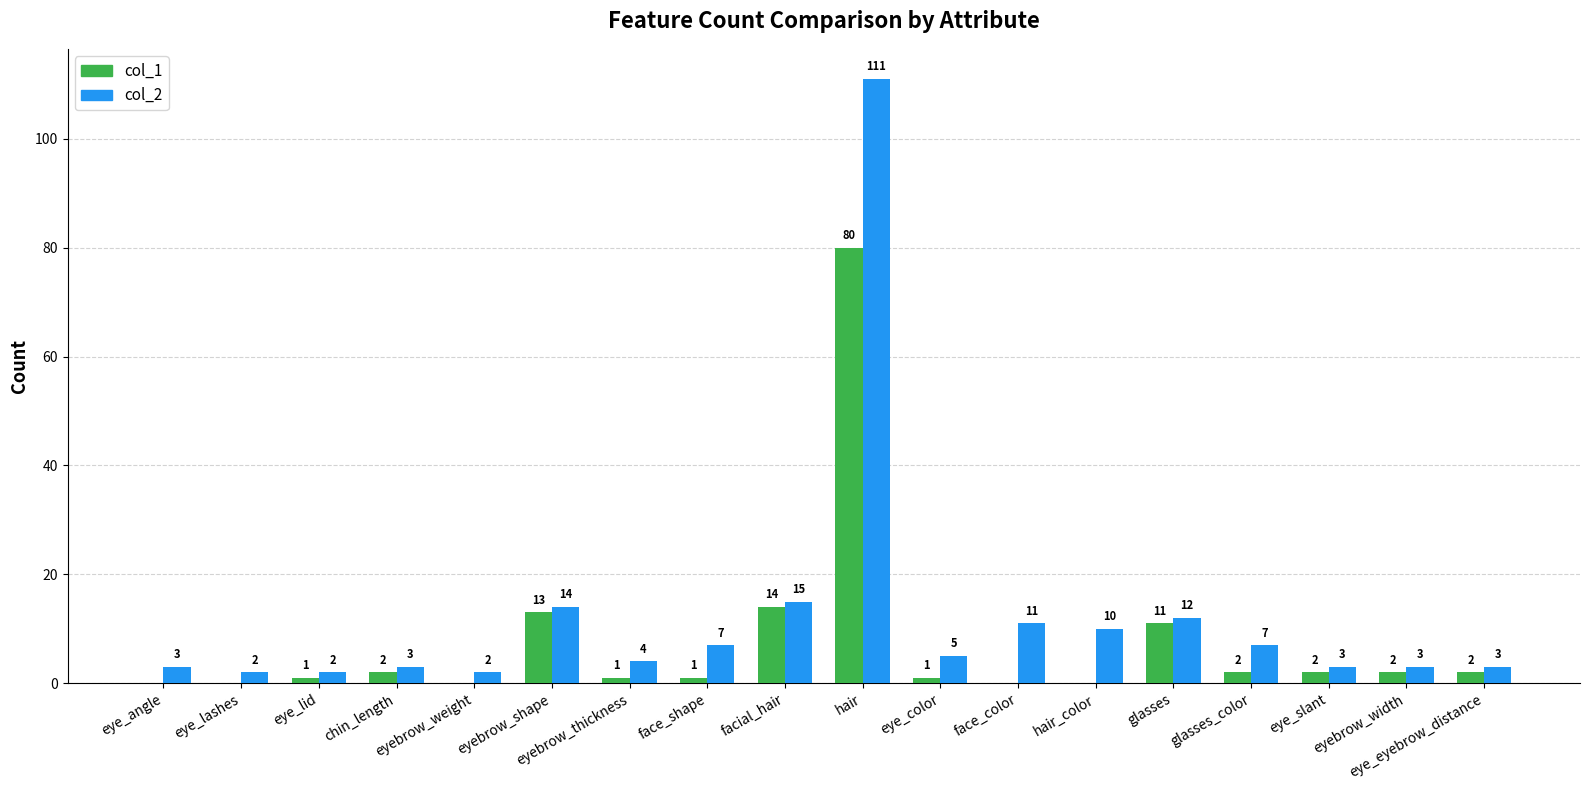

What is the spread (max minus min) of values at eyebrow_width?

1